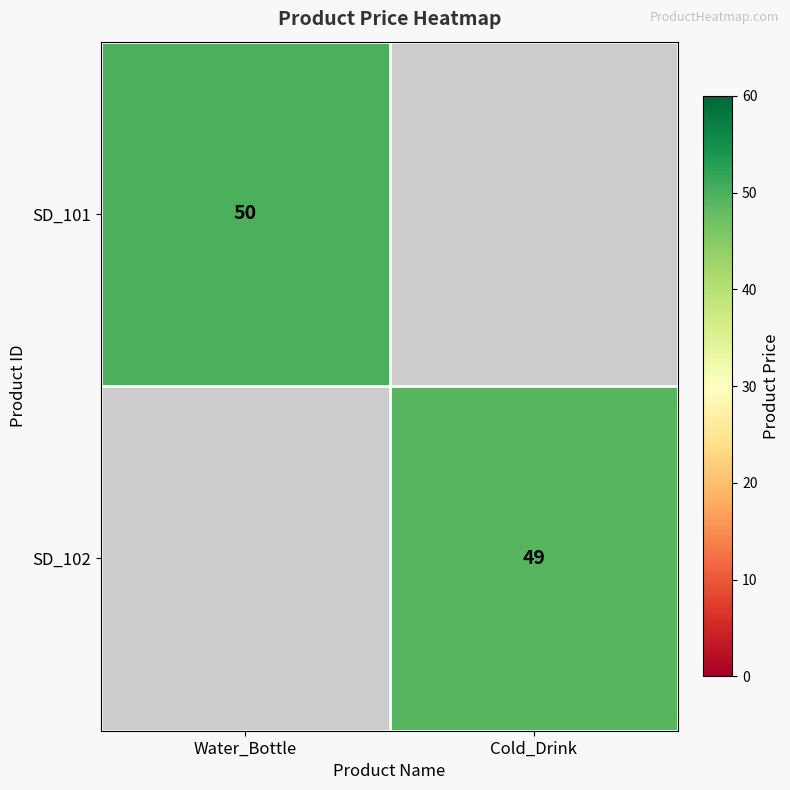

The value of SD_101 at Water_Bottle is 25. True or false?

False